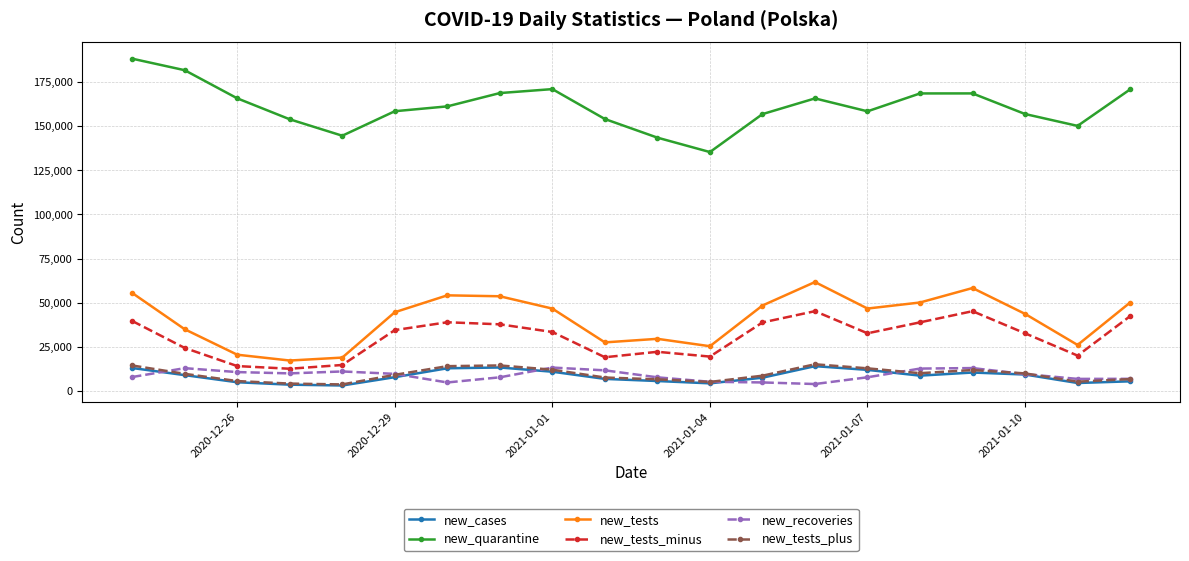

True or false: new_tests_minus has more than 2 interior local peaks.

True